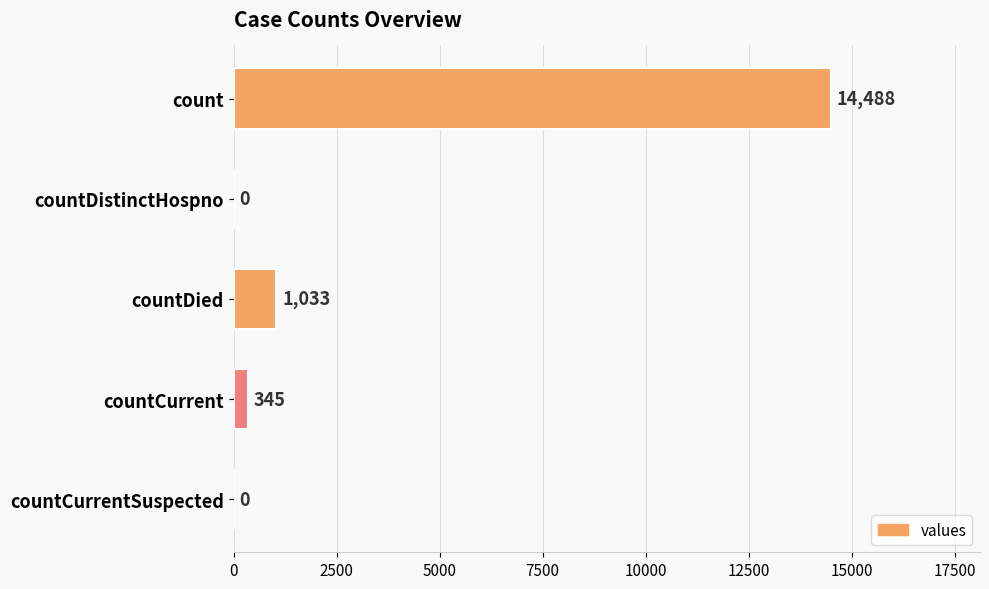

Reading top to bottom, list all the values displayed in this chart.

count=14488	countDistinctHospno=0	countDied=1033	countCurrent=345	countCurrentSuspected=0